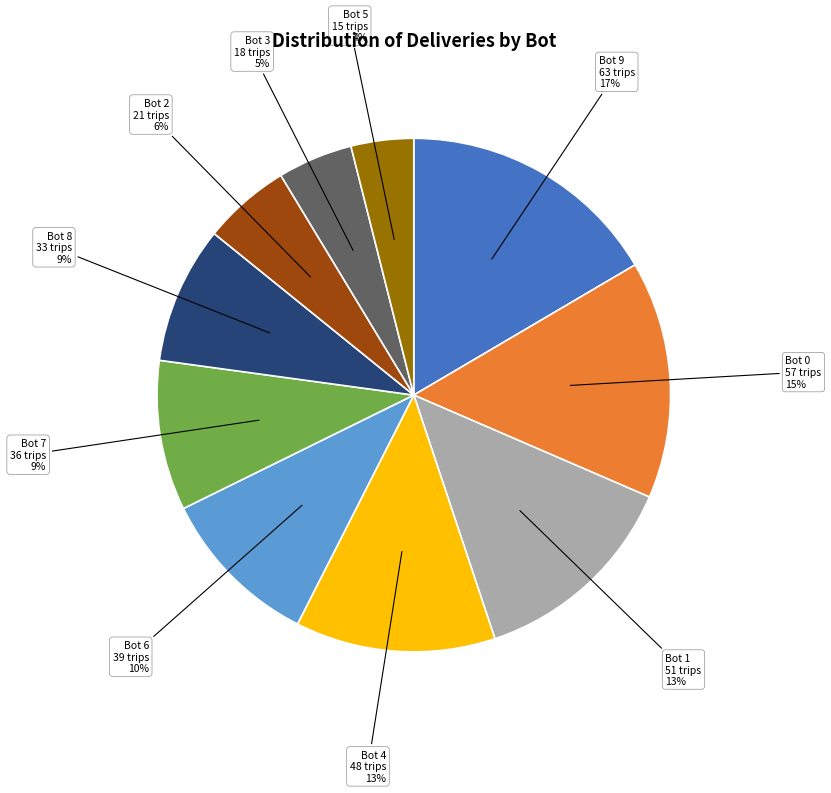

Do Bot 4 and Bot 1 together represent more than half of the pie?

No